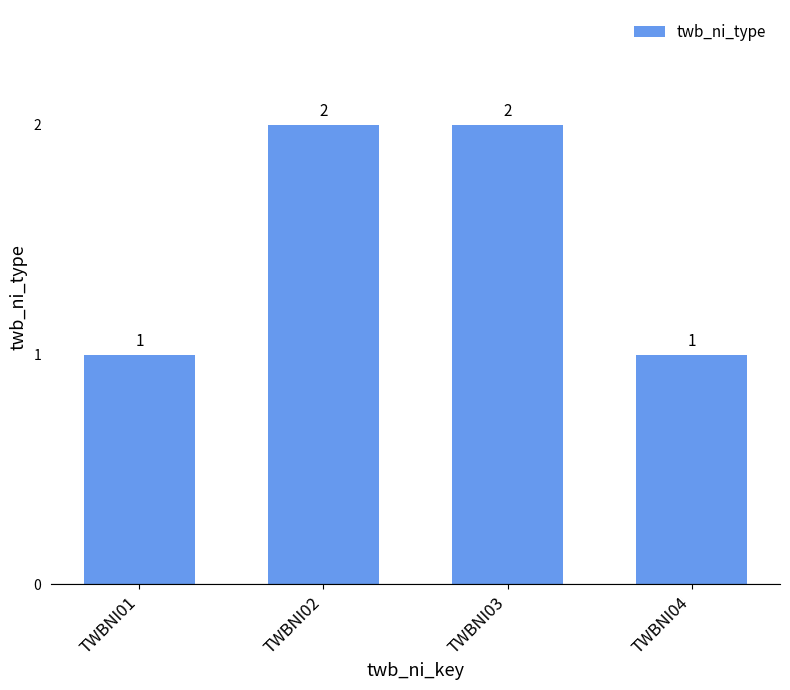

Reading right to left, extract all data points from this chart.

1	2	2	1